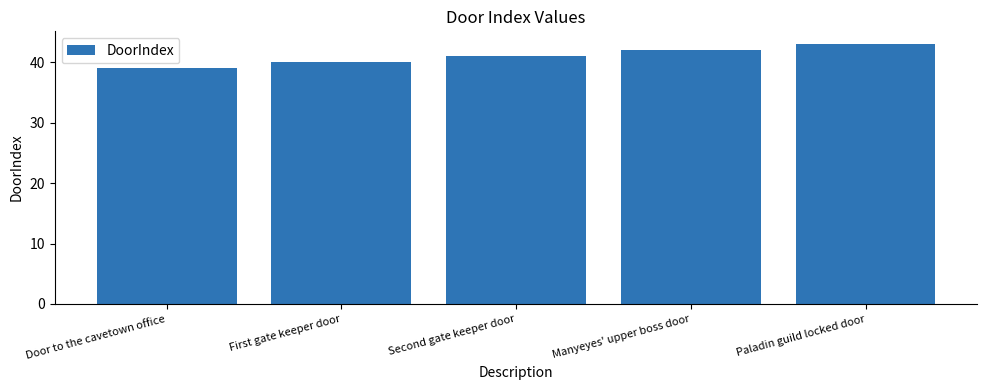

The value at First gate keeper door is 23. True or false?

False